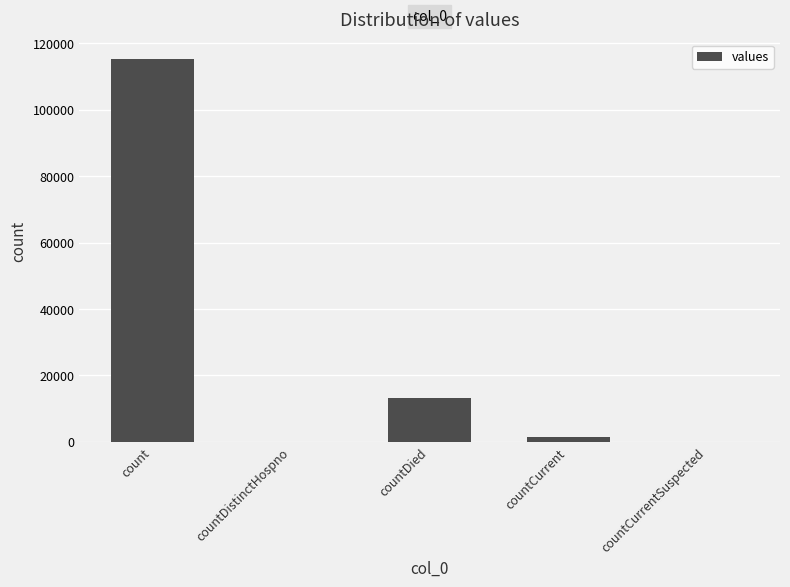

What is the difference between the values at countDied and count?

102036